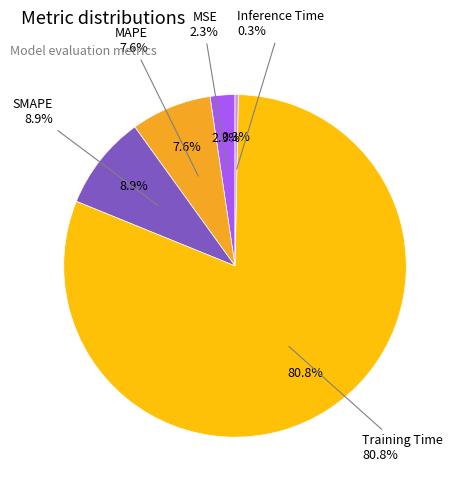

Which category has the smallest portion of the pie?

Inference Time